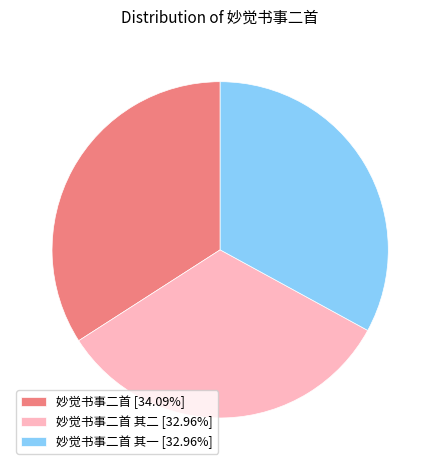

Do 妙觉书事二首 [34.09%] and 妙觉书事二首 其二 [32.96%] together represent more than half of the pie?

Yes